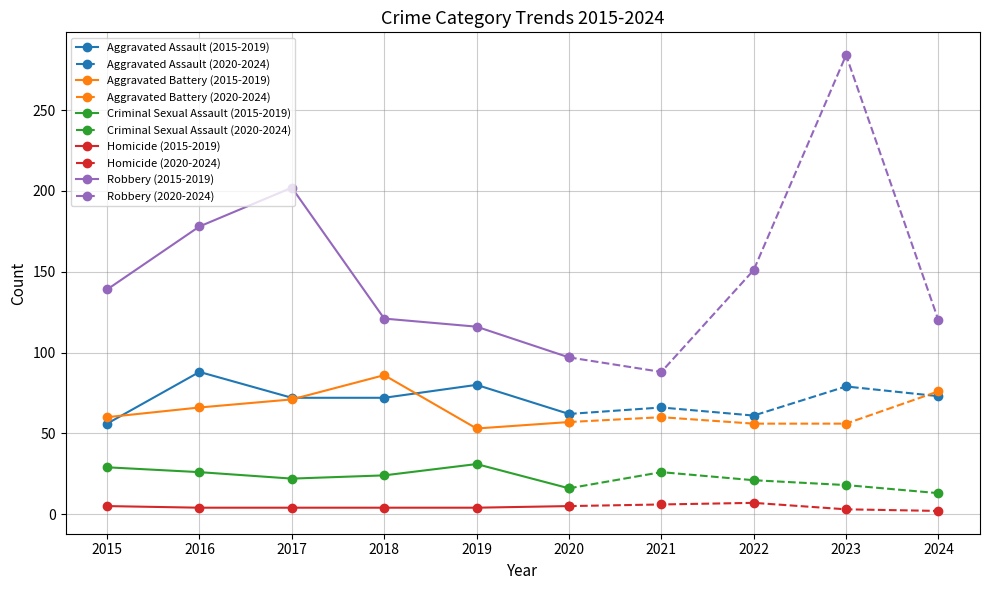

Is this an area chart (filled region under the line)?

No